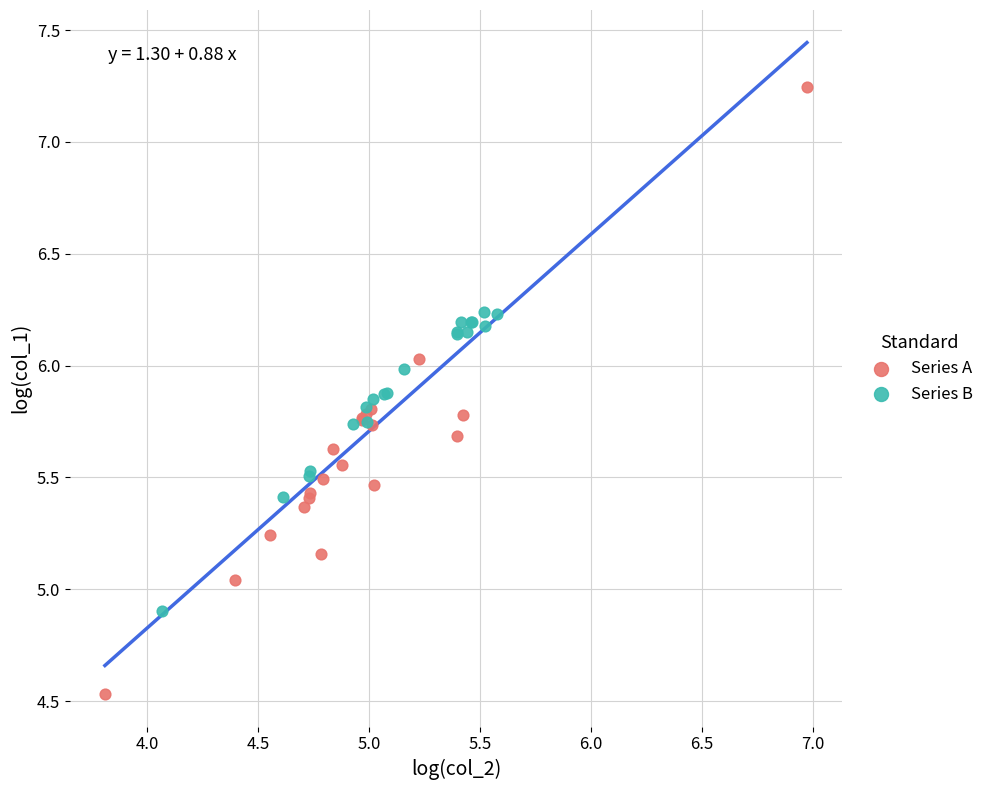

Which series contains the lowest Y value?

Series A